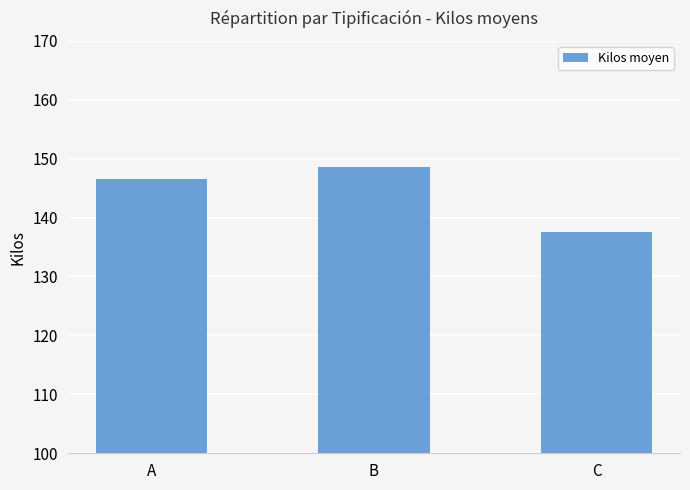

Reading left to right, list all the values displayed in this chart.

146.5	148.5	137.5